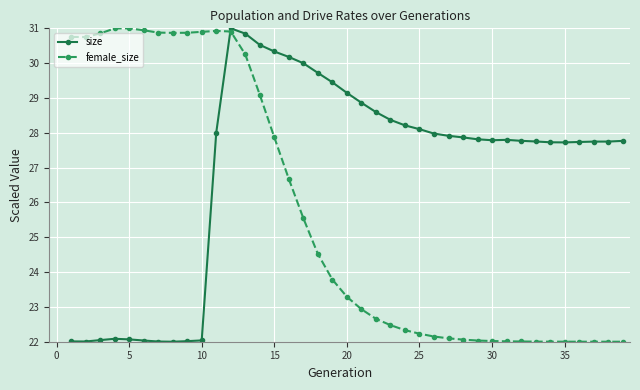

List the series in order of their overall mean, lowest first.

female_size, size